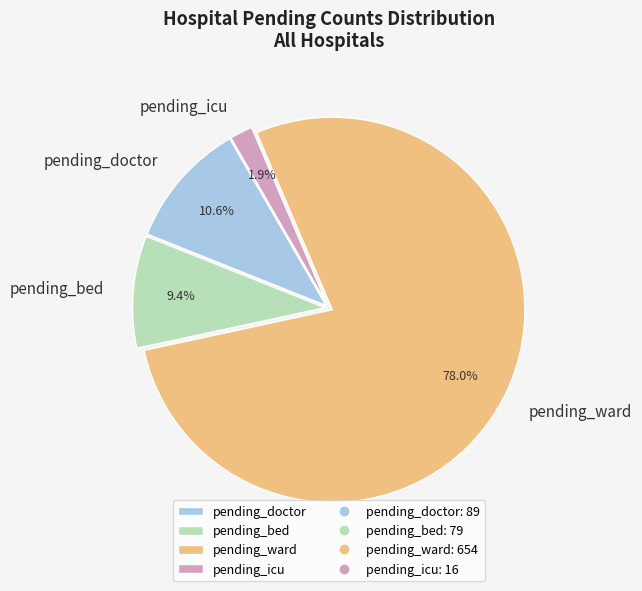

To the nearest percent, what is the average slice percentage?

25%